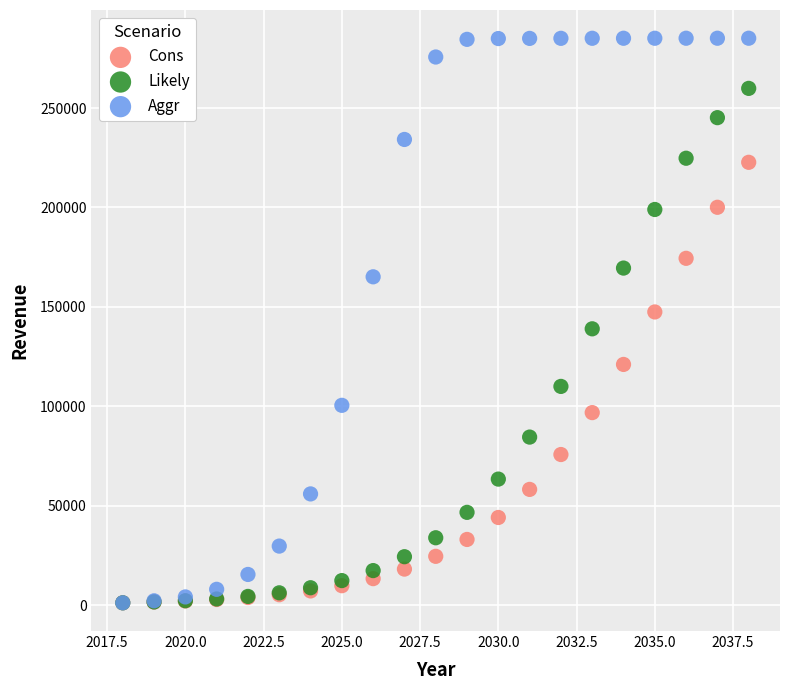

Which series contains the highest Y value?

Aggr